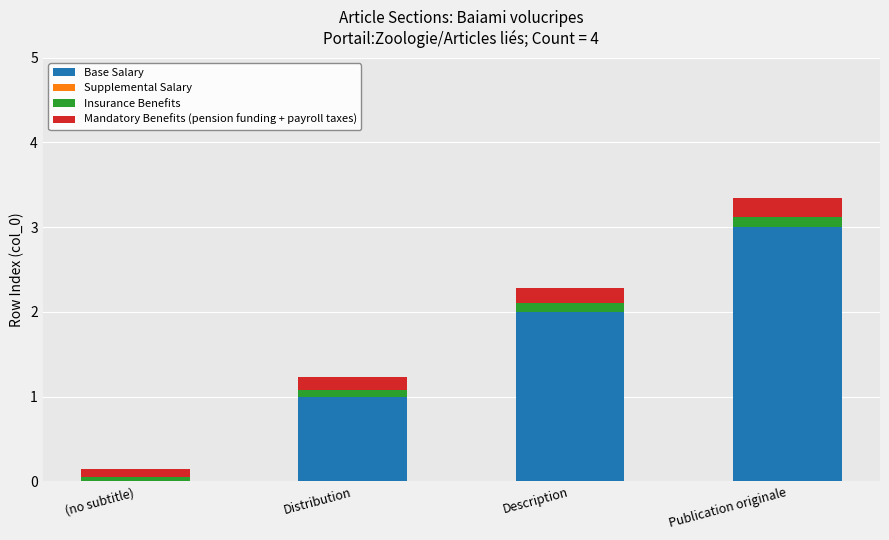

Are the bars grouped side by side (vs. stacked)?

No